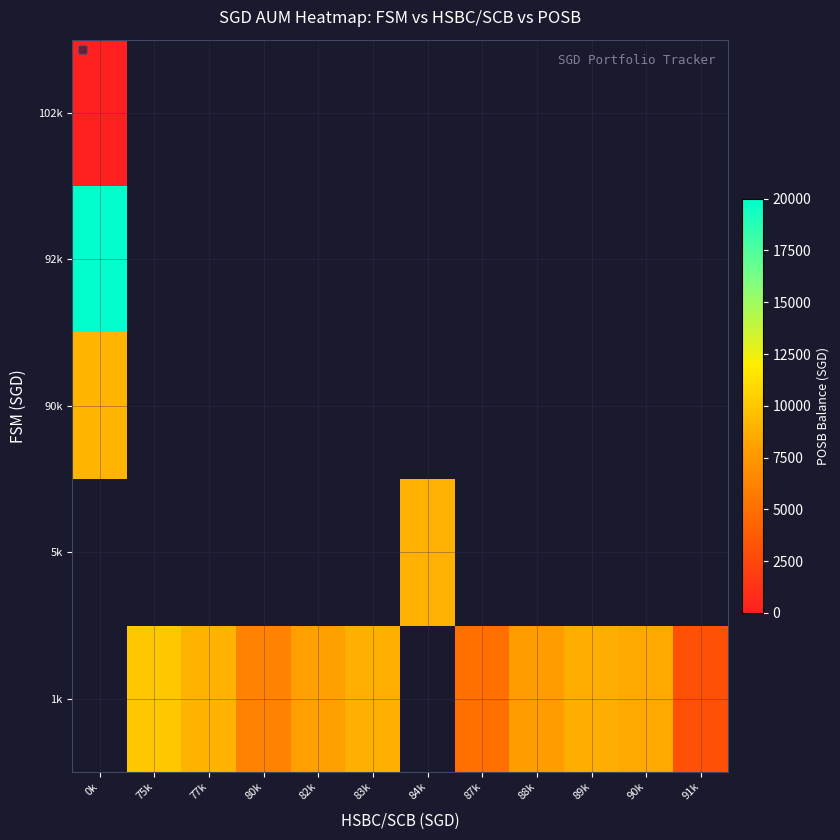

How many series are shown in this chart?

5